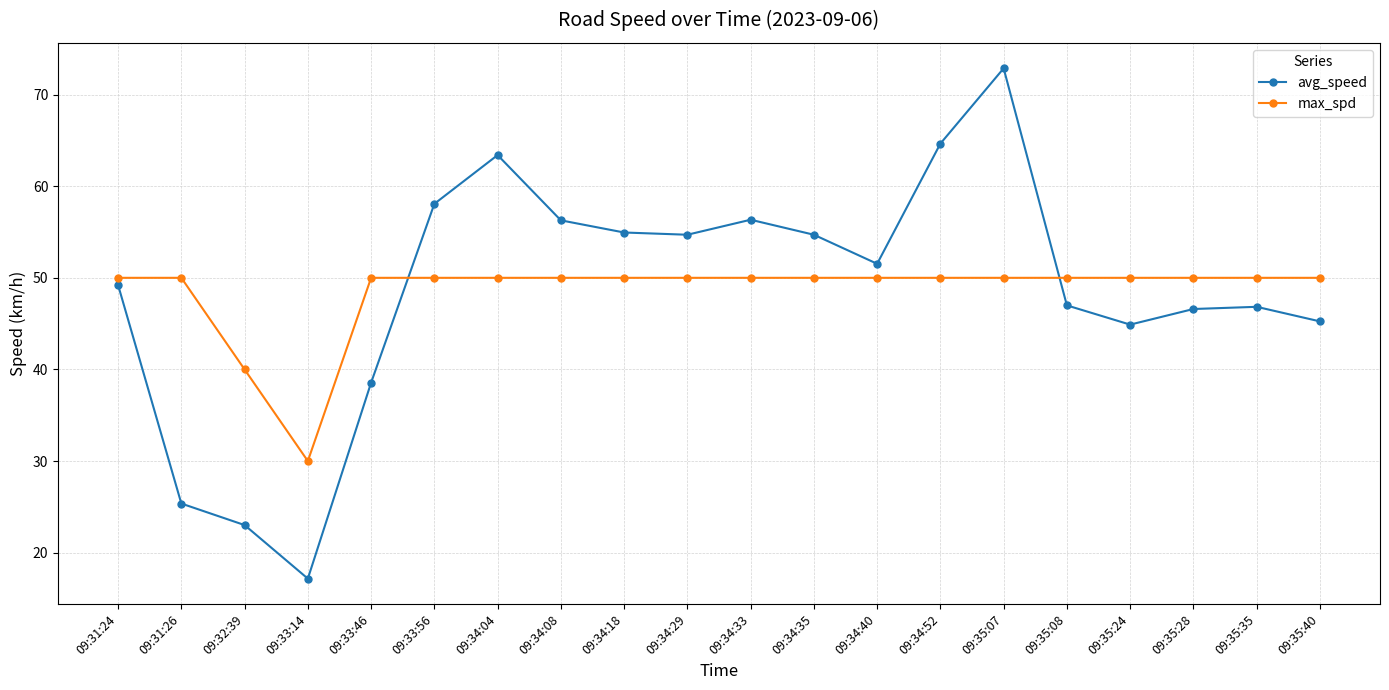

List the series in order of their peak value, highest first.

avg_speed, max_spd